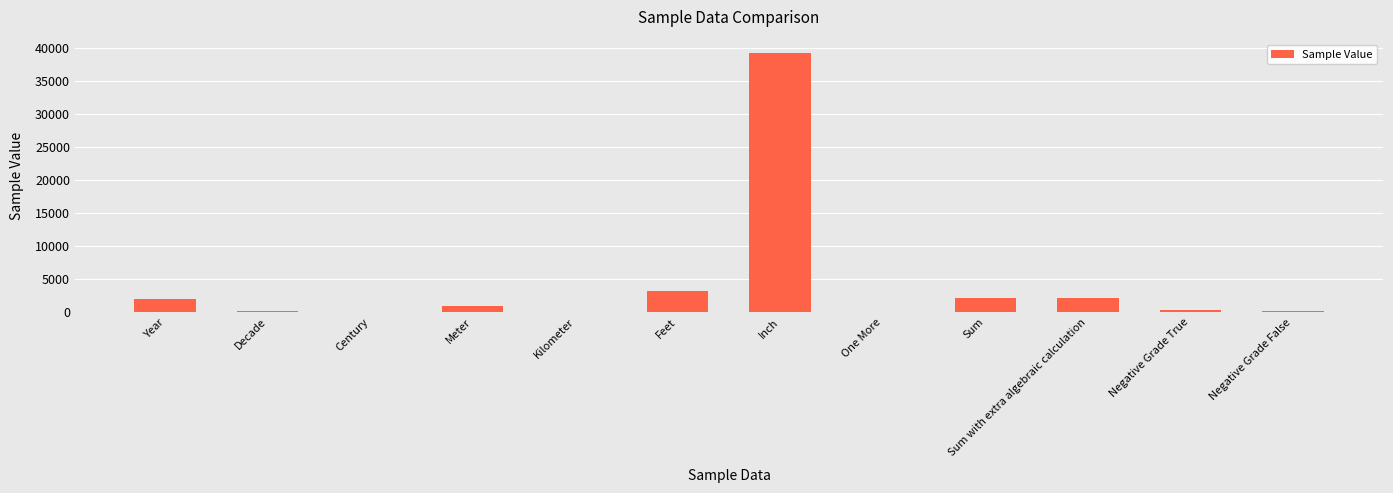

Which label corresponds to the largest value in the chart?

Inch